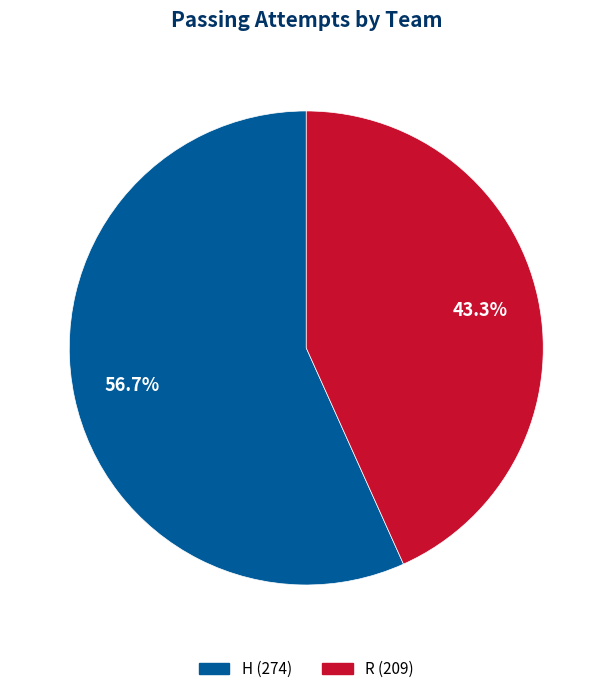

How many segments does this pie chart have?

2